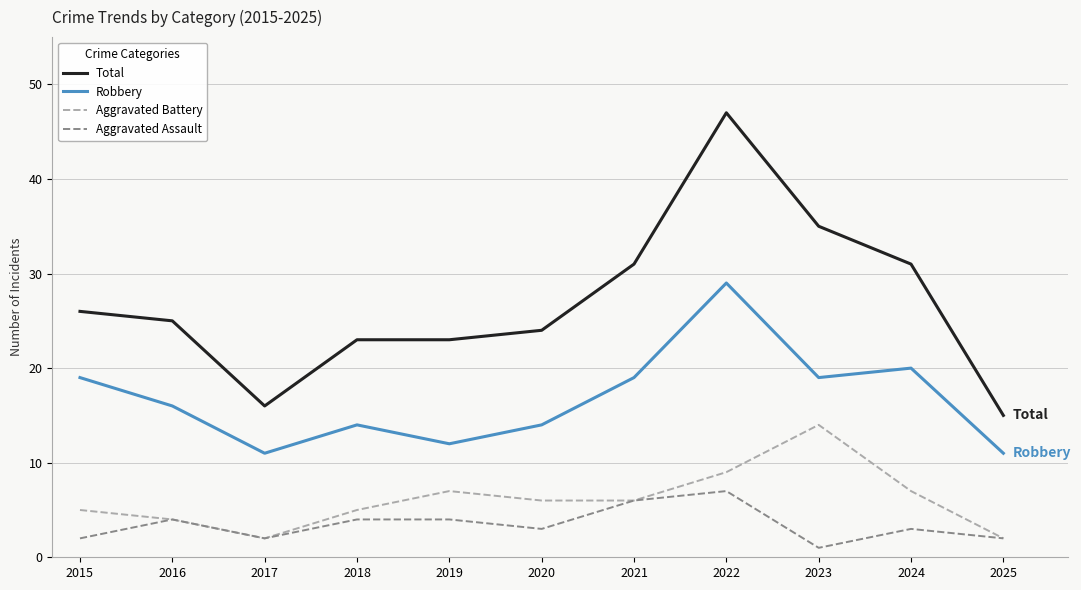

At which category is the sum across all series the highest?

2022